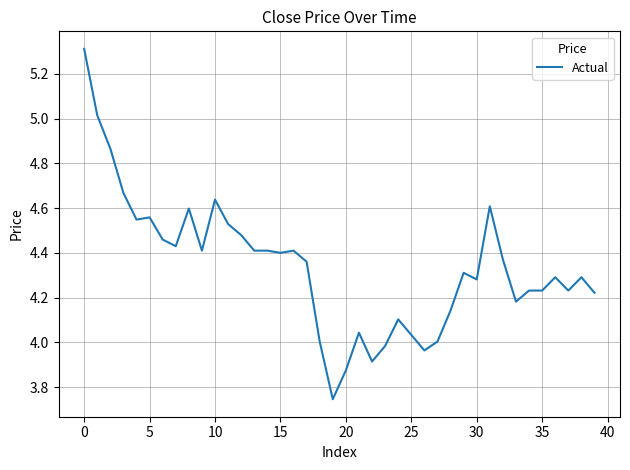

What is the greatest value displayed?

5.3